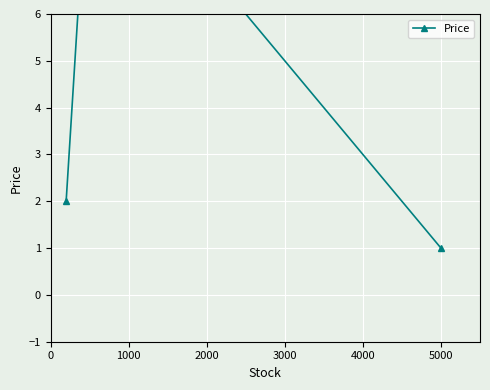

Which category has the highest value across all series?

1000